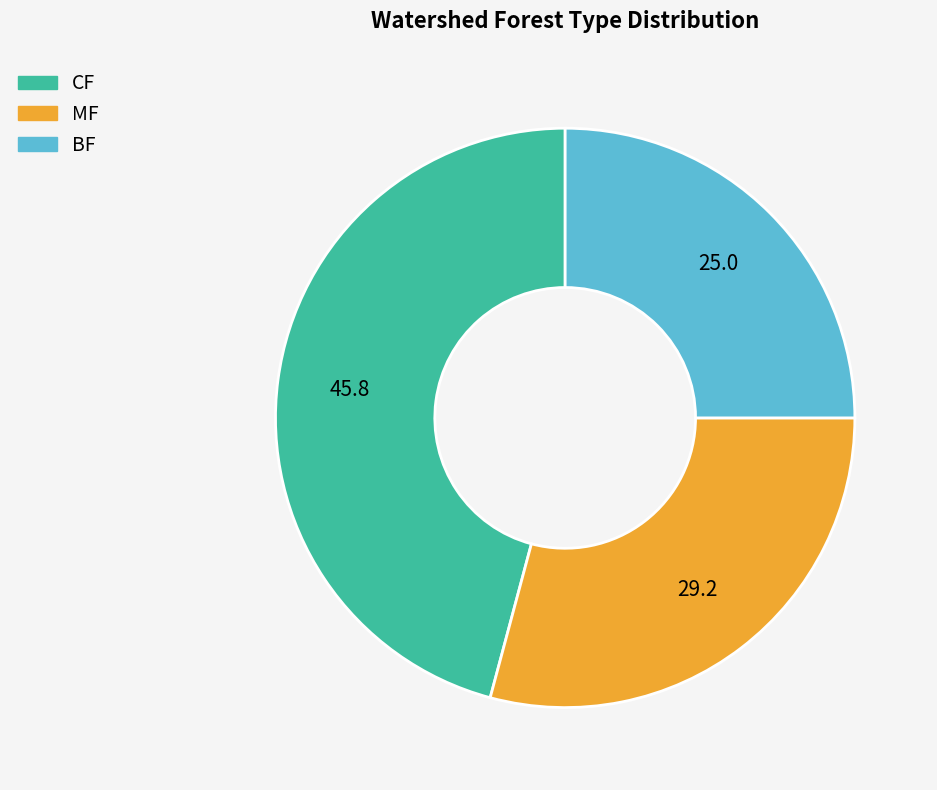

Rank the categories by value from highest to lowest.

CF, MF, BF